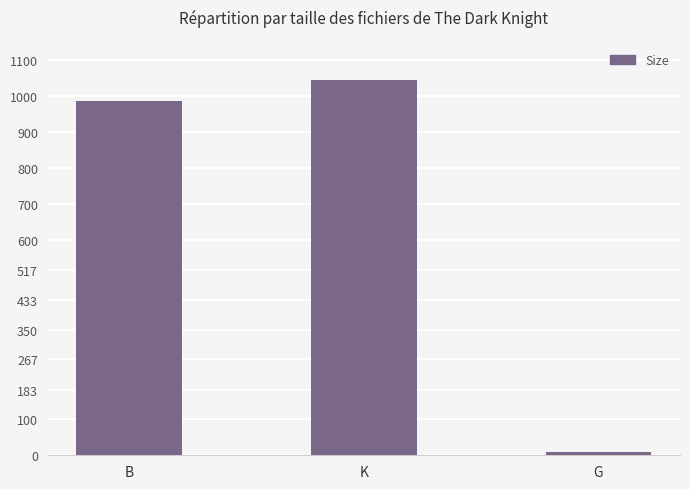

What is the approximate value at G?

7.9